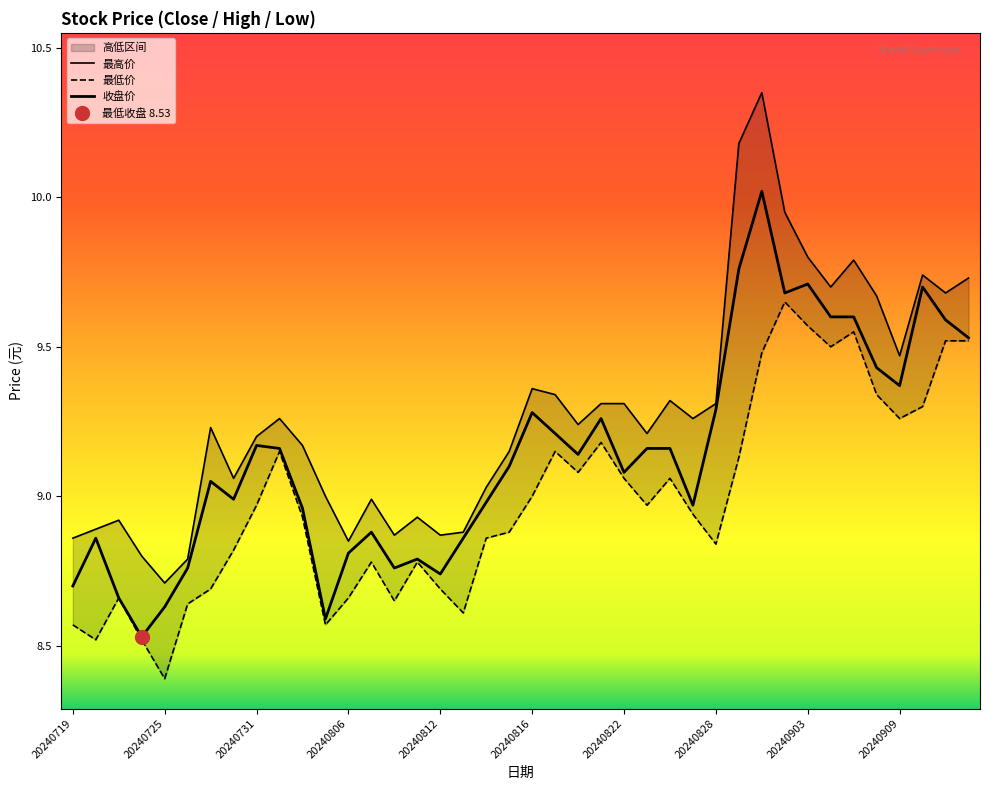

List the series in order of their peak value, highest first.

最高价, 收盘价, 最低价